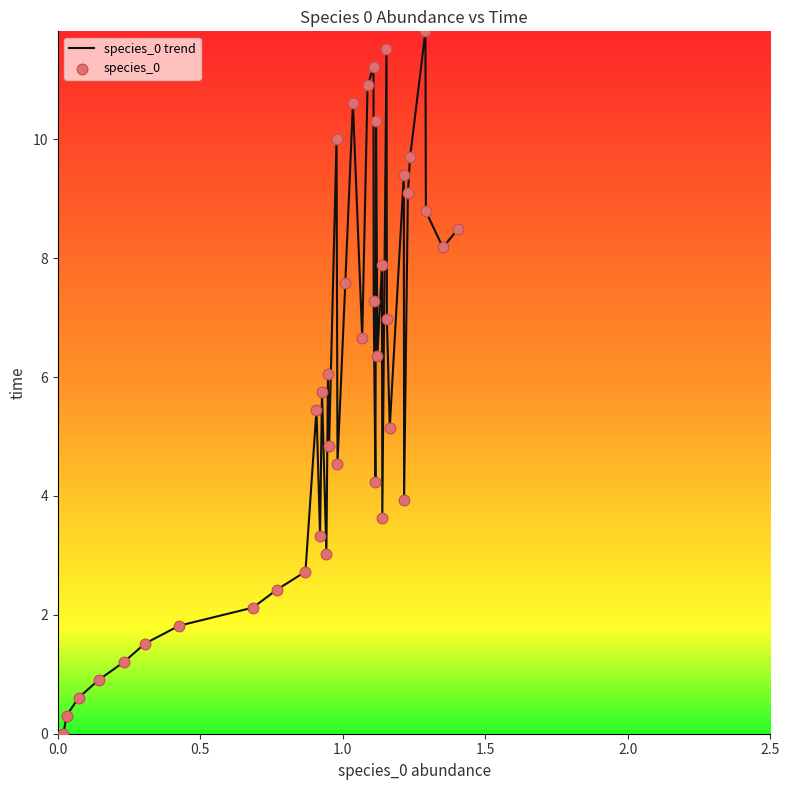

Does the chart have visible grid lines?

No